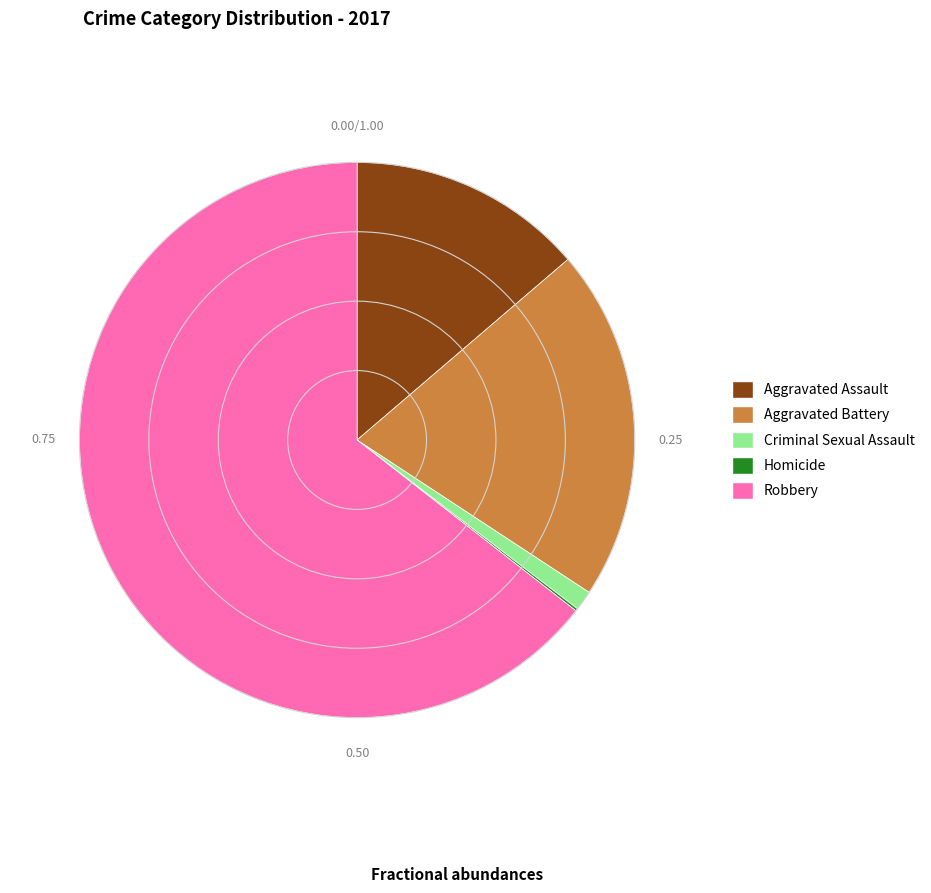

What is the ratio of the value at Aggravated Battery to the value at Robbery?

0.3